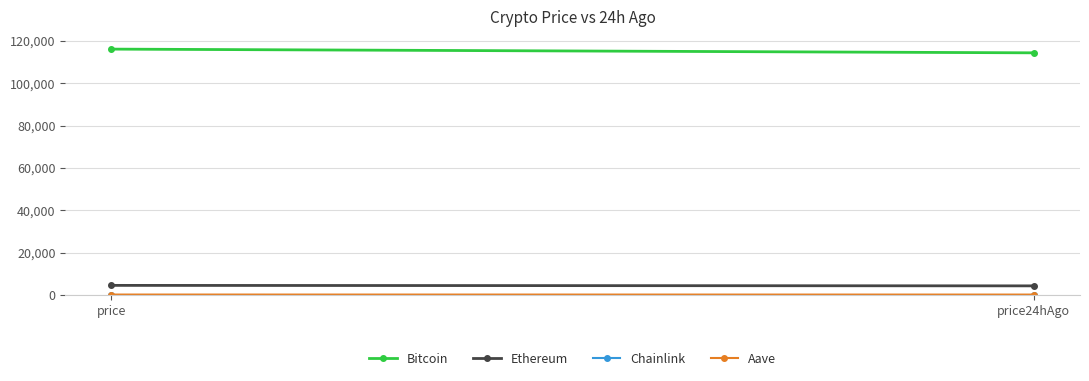

Reading left to right, list all the values displayed in this chart.

Bitcoin: 116078.0	114326.0
Ethereum: 4646.4	4417.4
Chainlink: 24.9	24.1
Aave: 317.9	306.9